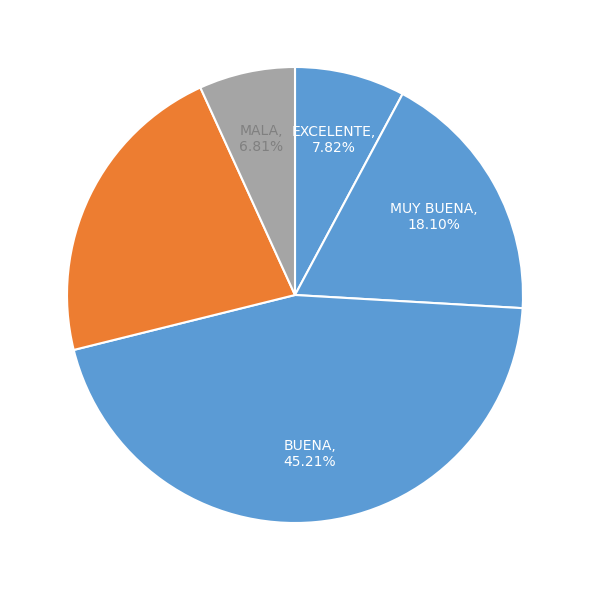

True or false: REGULAR accounts for 11% of the total.

False